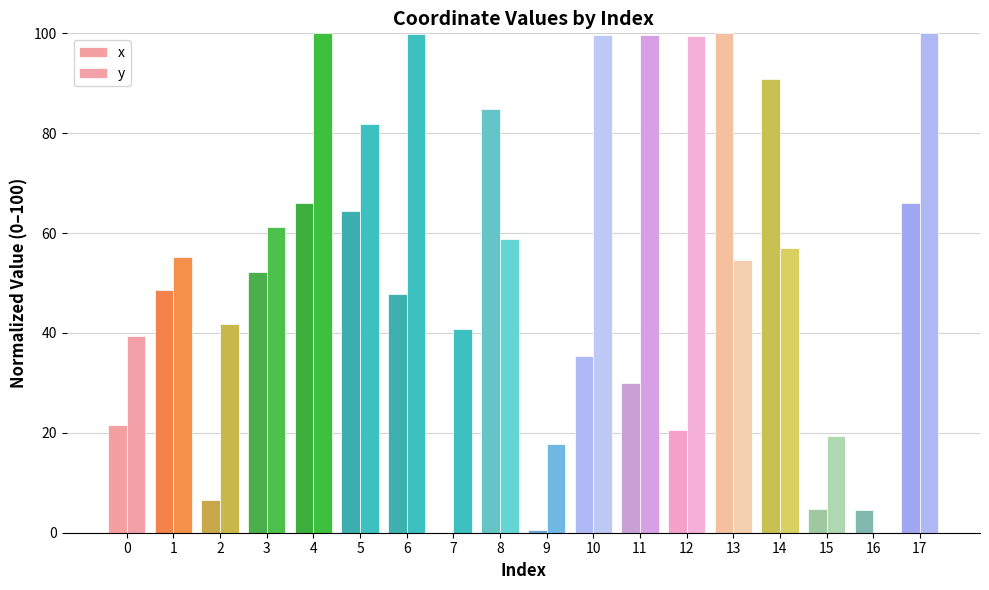

How many distinct data groups are displayed?

2